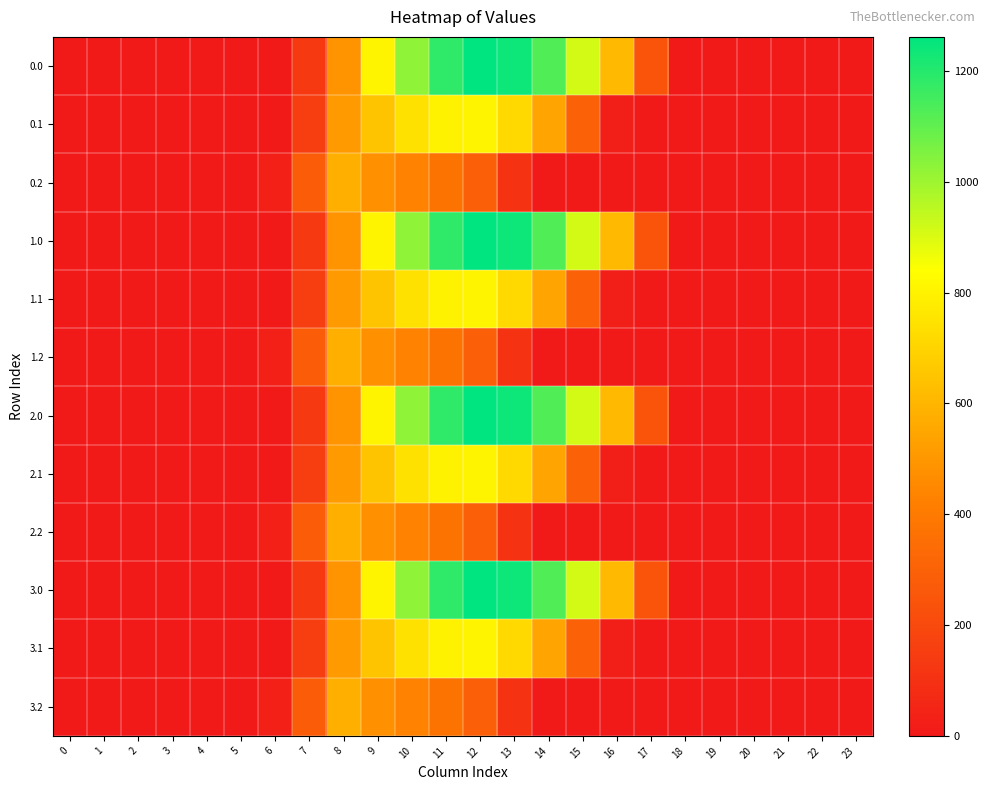

How many categories are shown in the chart?

24